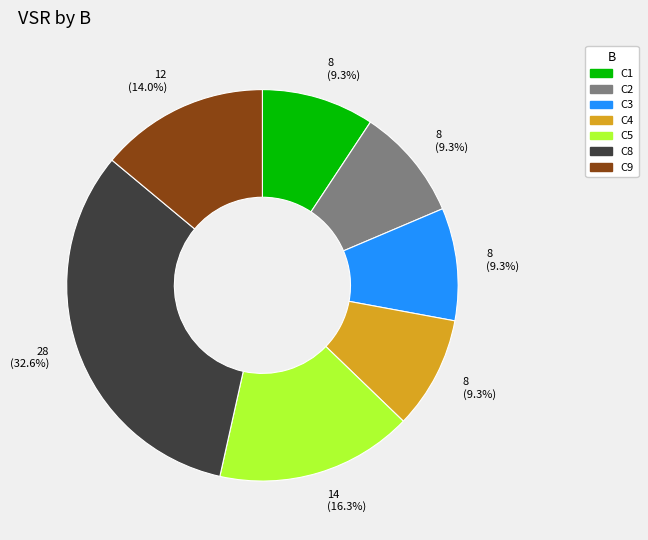

Is there a majority slice in this chart?

No